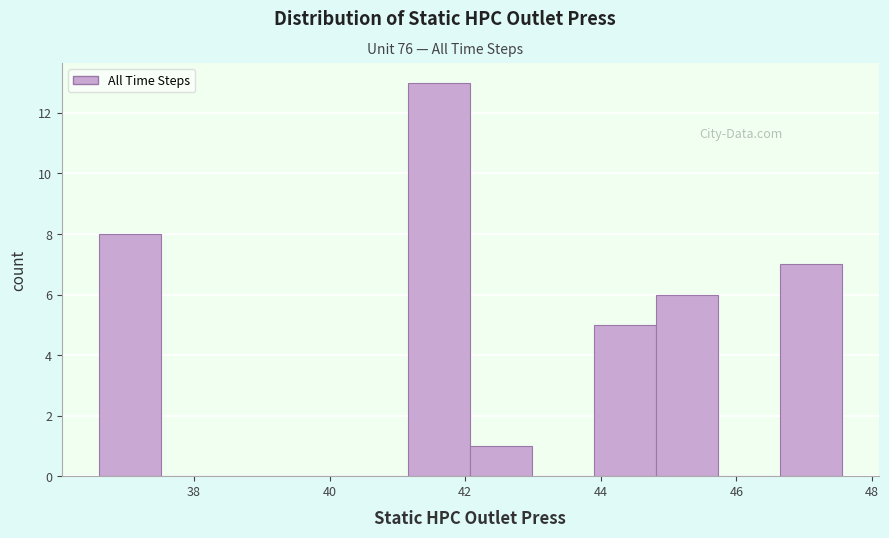

Reading left to right, list every bar in this chart as the range it spans on the x-axis followed by its height. Neither the bar edges nor the heights are printed on the chart, so give them approximately, as read against the axes.

36.6 to 37.6: 8
37.6 to 38.4: 0
38.4 to 39.4: 0
39.4 to 40.2: 0
40.2 to 41.2: 0
41.2 to 42.0: 13
42.0 to 43.0: 1
43.0 to 44.0: 0
44.0 to 44.8: 5
44.8 to 45.8: 6
45.8 to 46.6: 0
46.6 to 47.6: 7